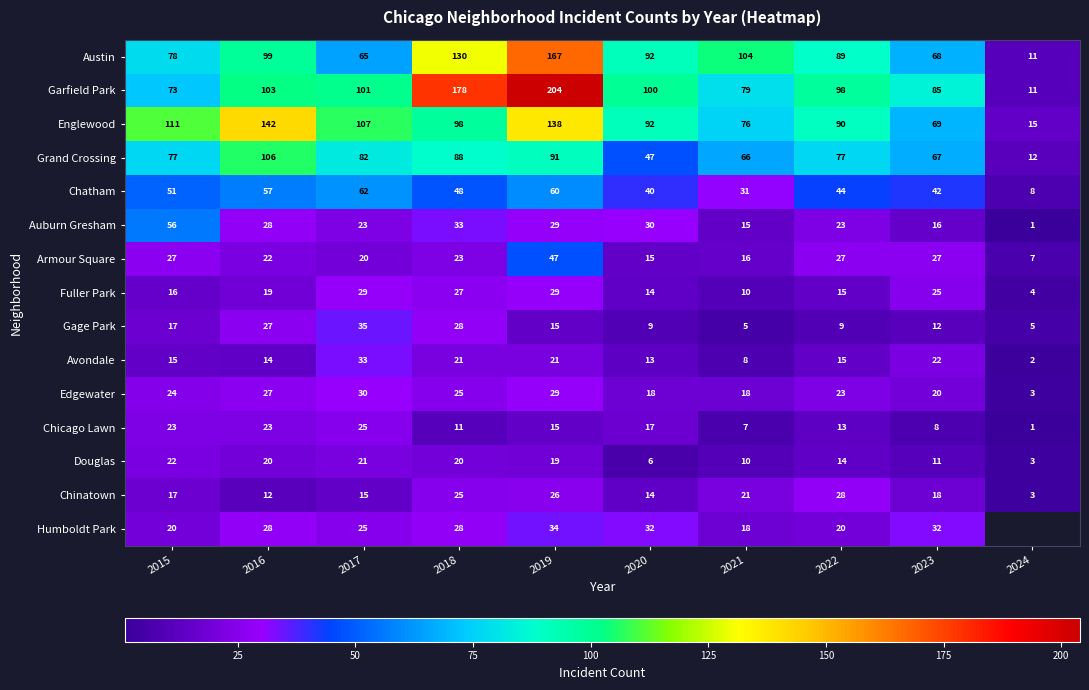

What is the average value of the Armour Square series?

23